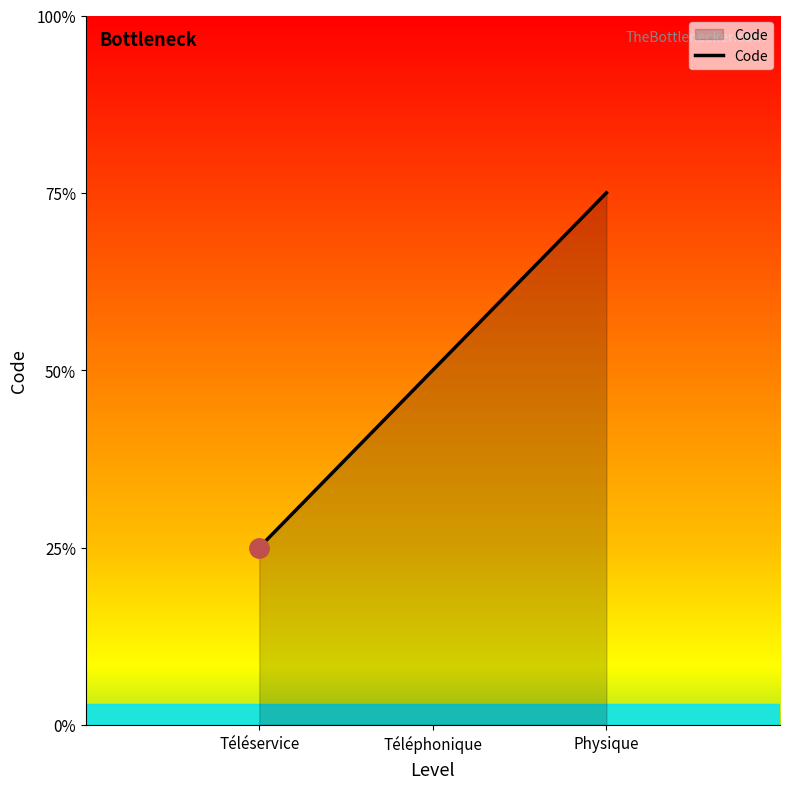

Rank the categories by value from highest to lowest.

Physique, Téléphonique, Téléservice